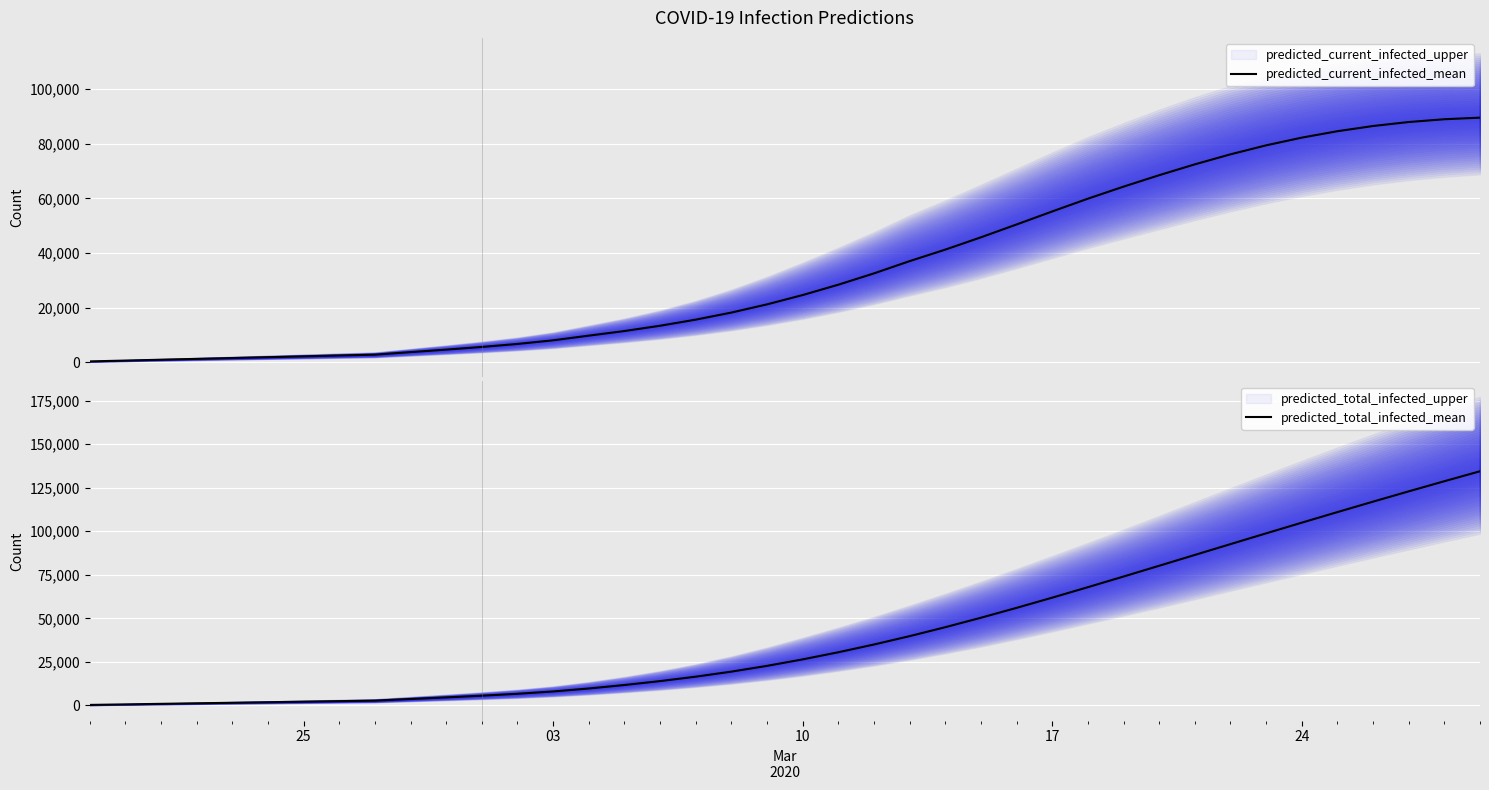

What is the difference between the second highest and second lowest values in the predicted_current_infected_mean series?

88316